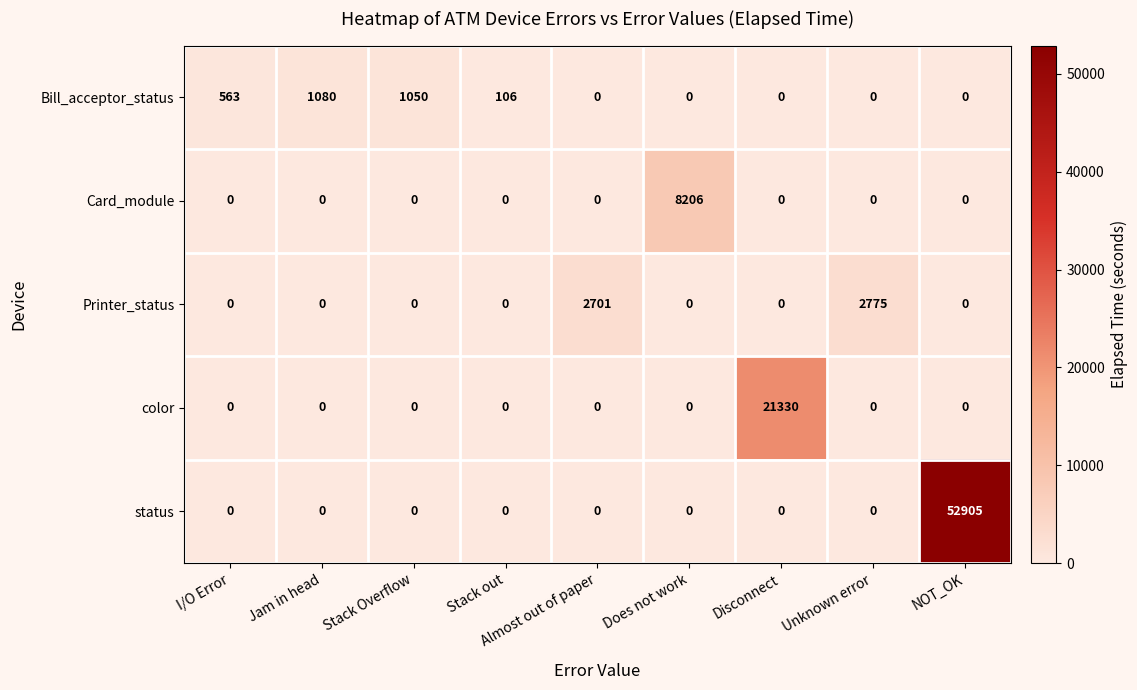

Which series has the largest range (max minus min)?

status